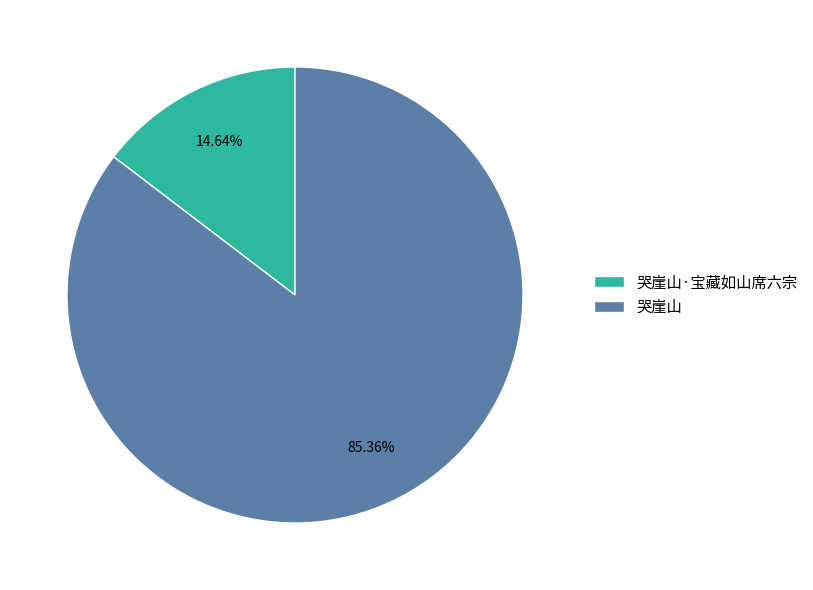

True or false: 哭崖山 accounts for 96% of the total.

False